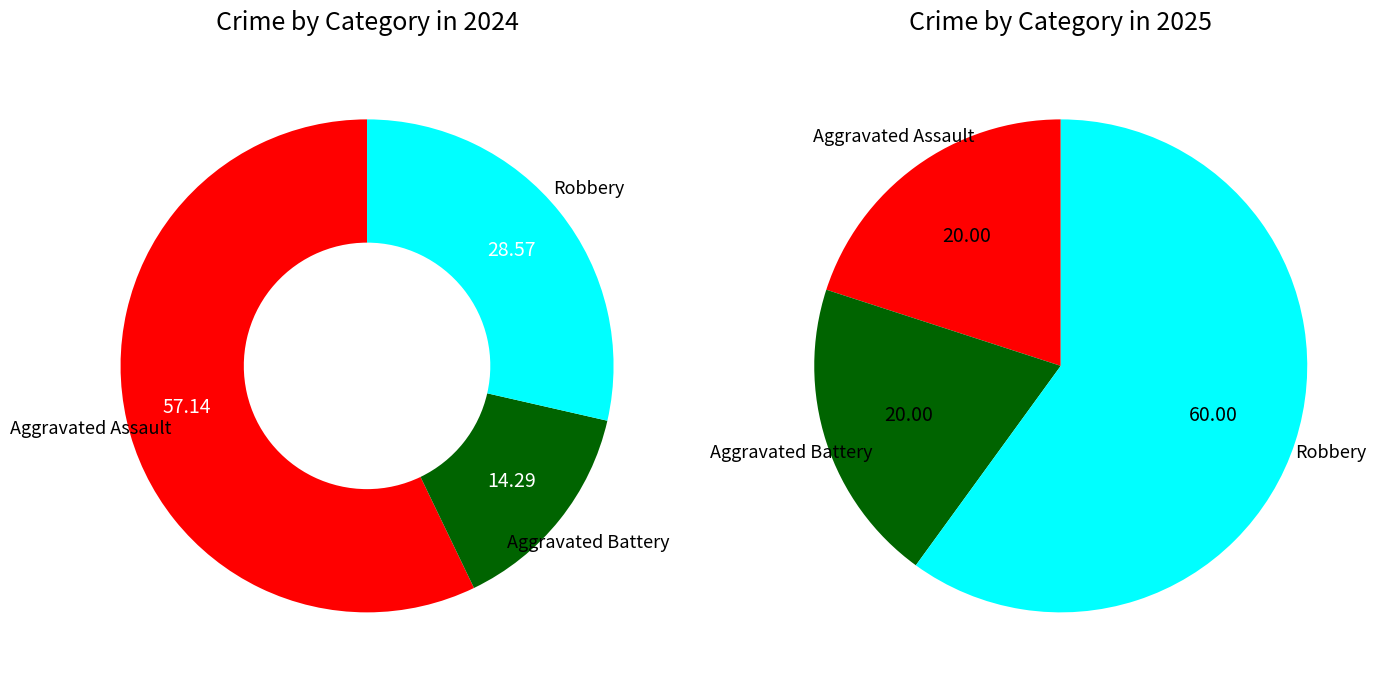

Which category has the biggest portion of the pie?

Aggravated Assault